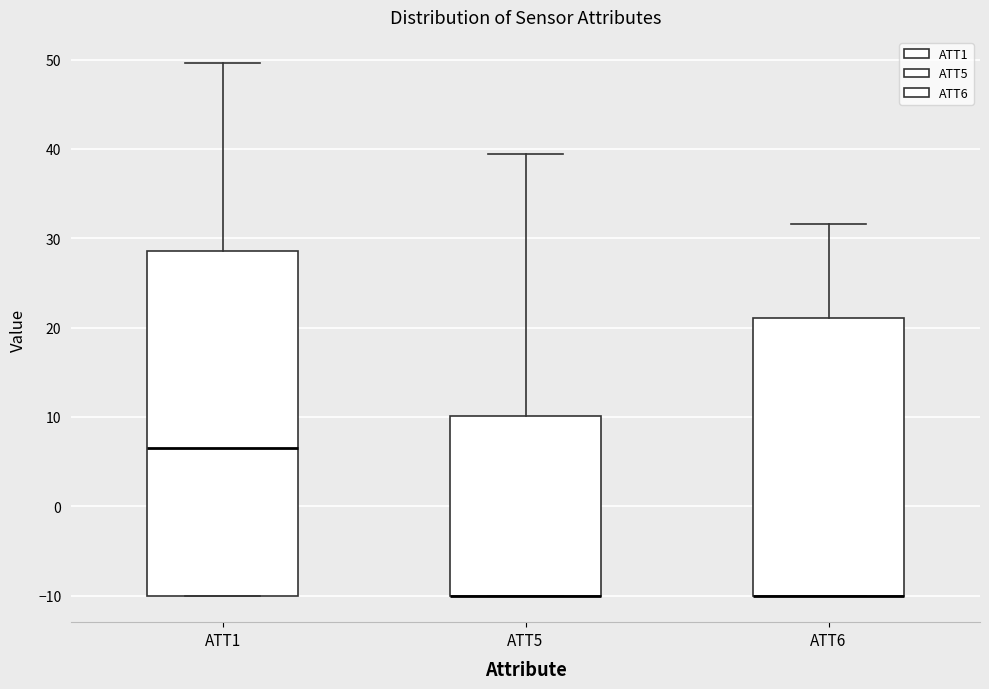

Where does the upper whisker of the box for ATT5 end on the y-axis? The values are not printed on the chart, so give them approximately, as read against the axis.

39